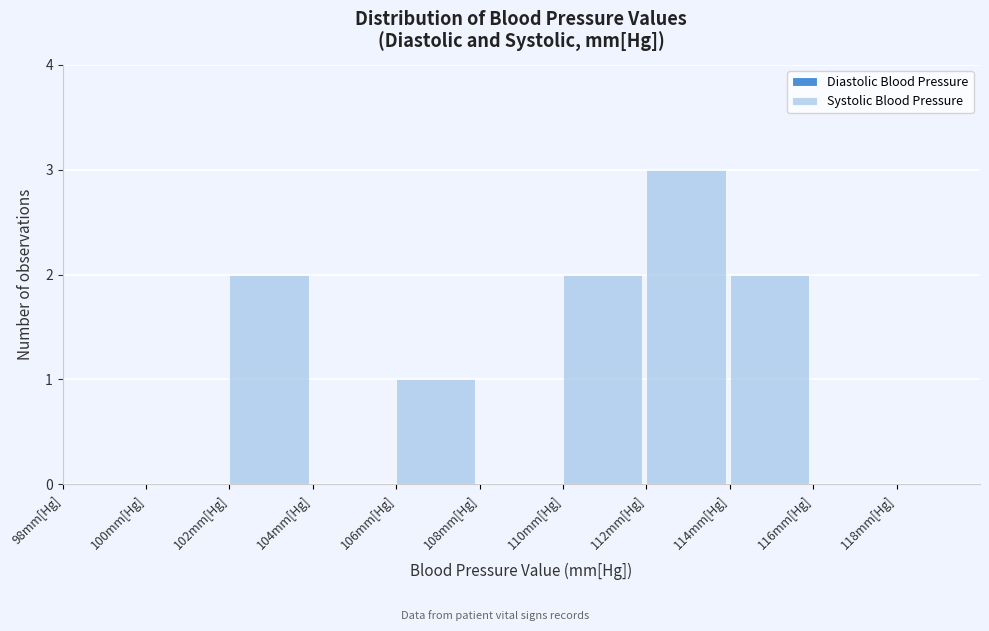

What is the height of the bar covering 110 to 112 on the x-axis? The values are not printed on the chart, so give them approximately, as read against the axis.

2